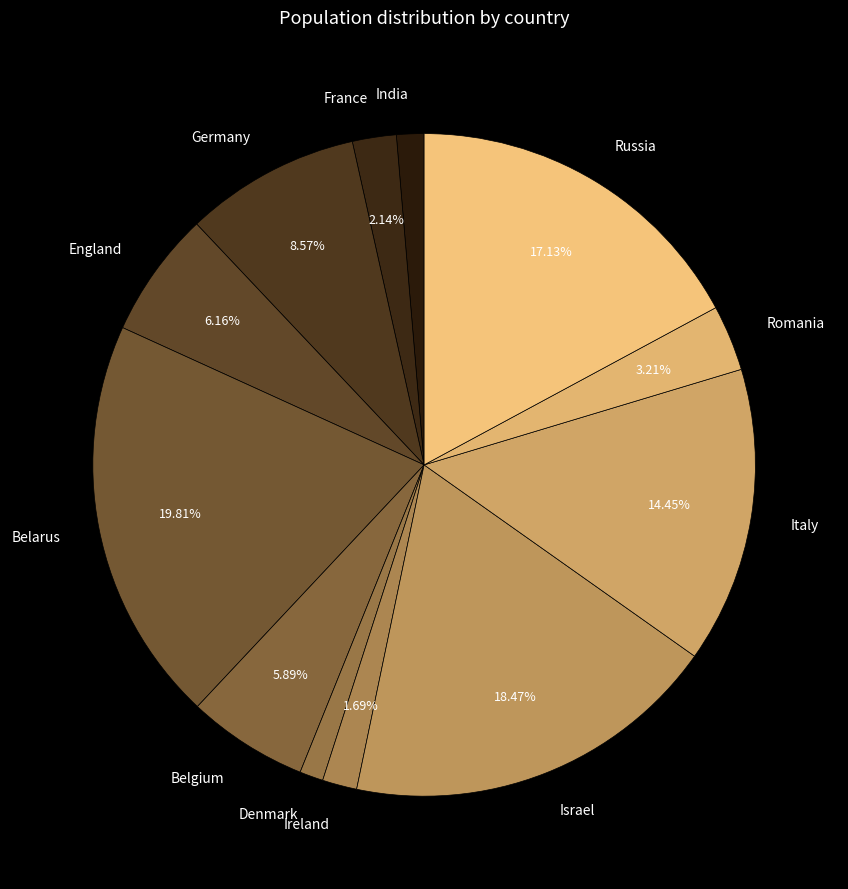

Is there any slice that represents more than half of the pie?

No